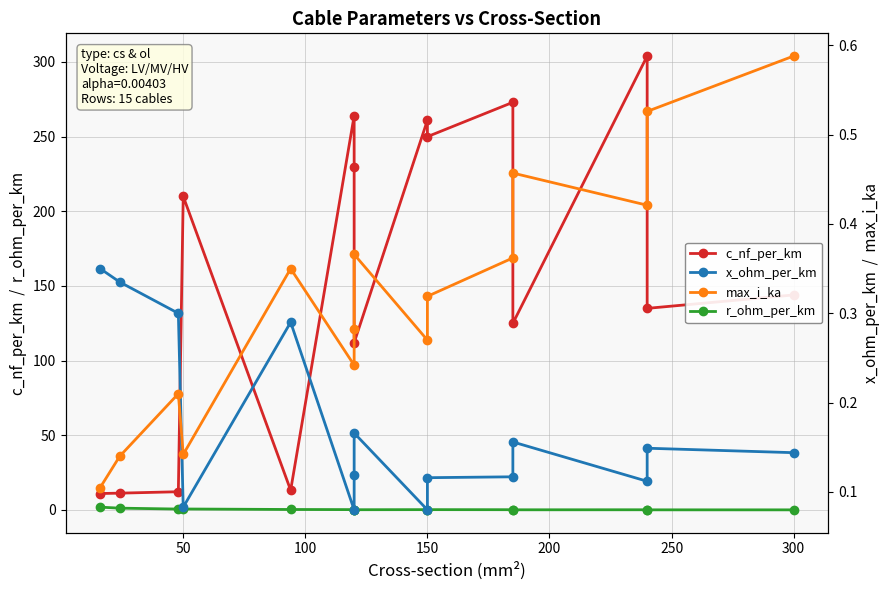

At how many categories does at least one series exceed 173?

7